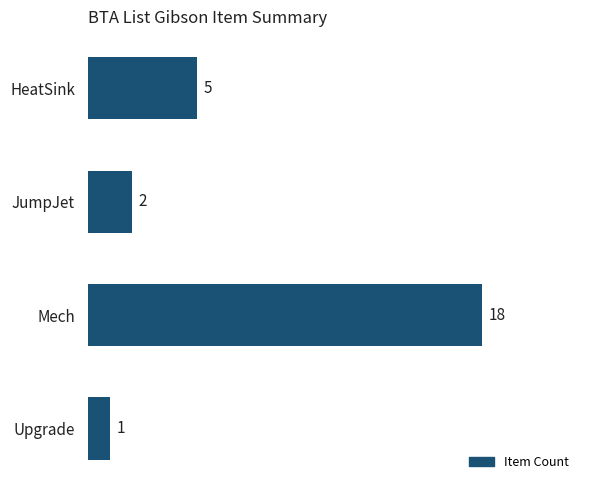

Is it true that the value at Mech is 18?

True